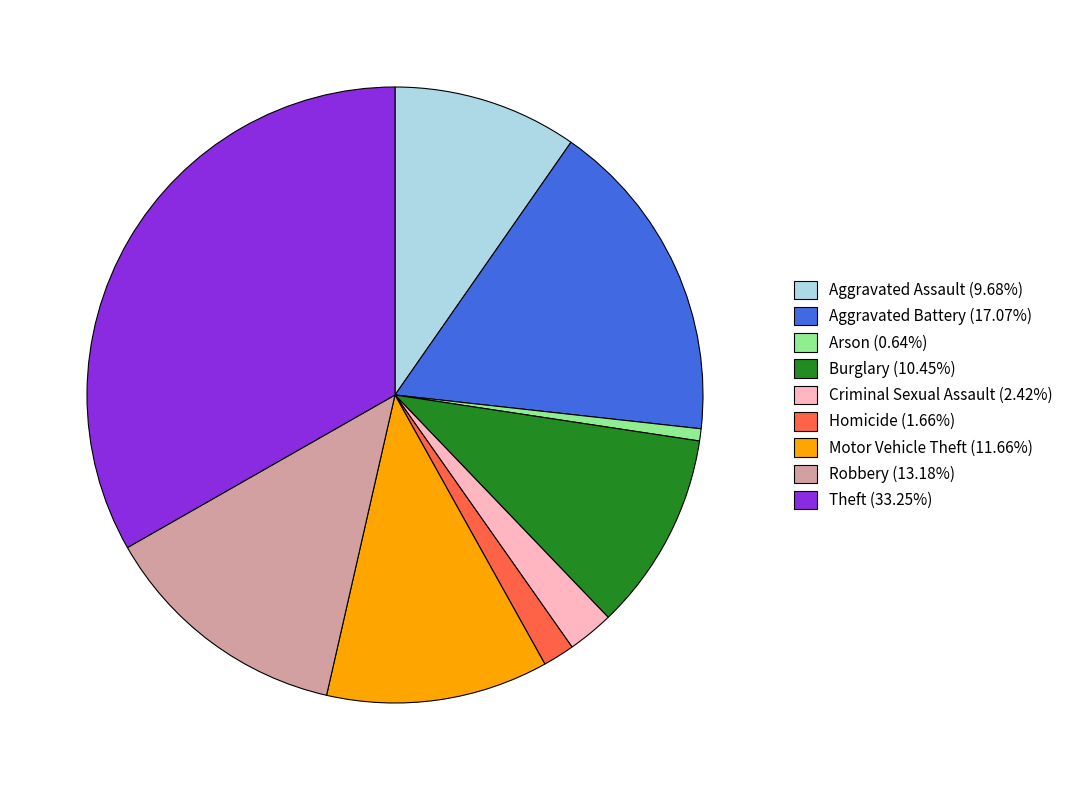

The Arson slice represents 1% of the pie. True or false?

True